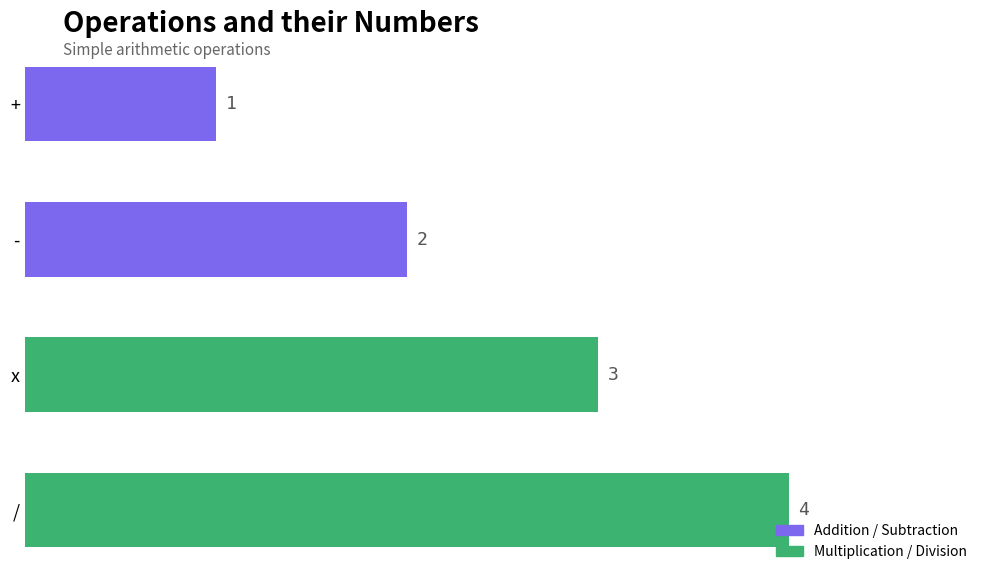

What is the change in value from + to /?

+3